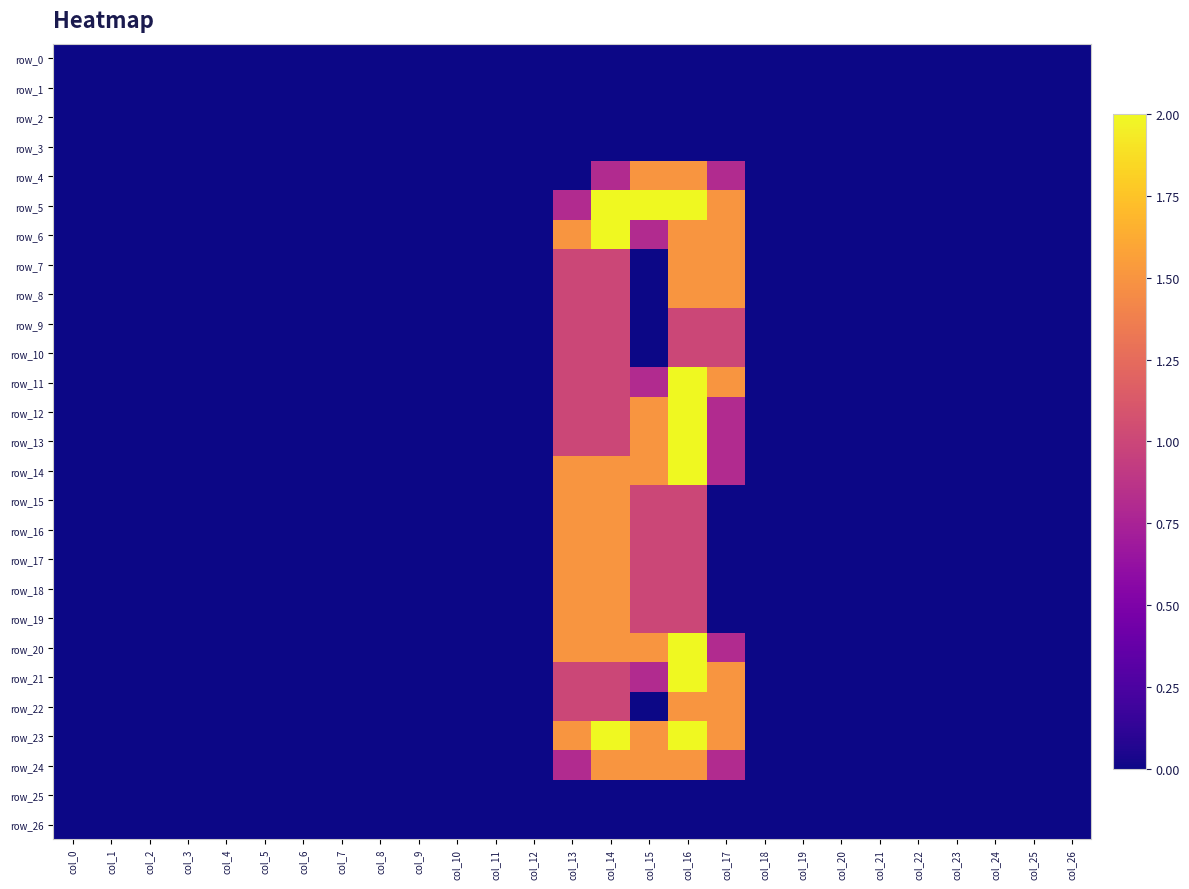

Is it true that row_23 equals 0.0 at col_6?

True